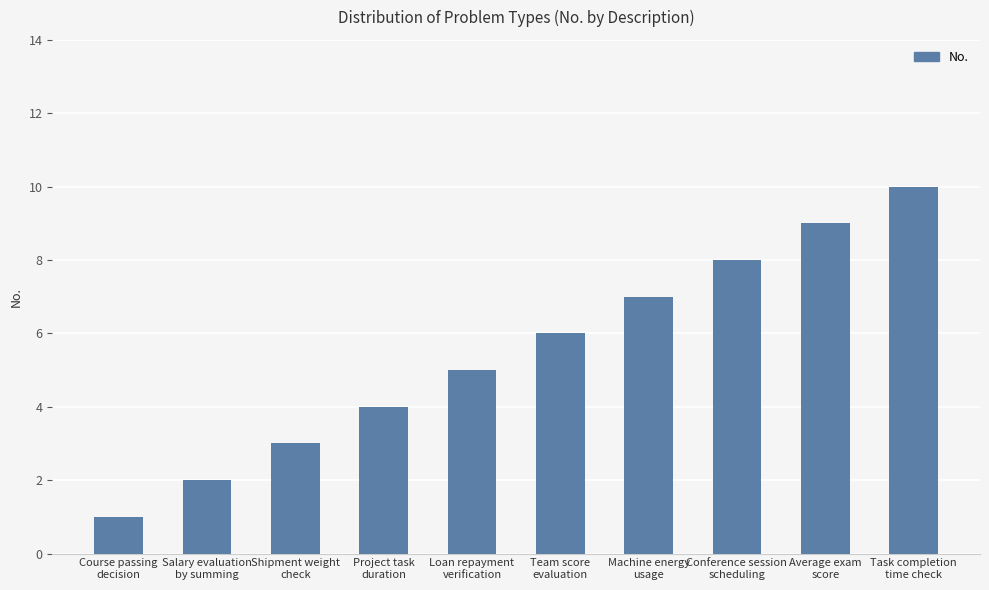

Between Project task
duration and Task completion
time check, which is larger?

Task completion
time check